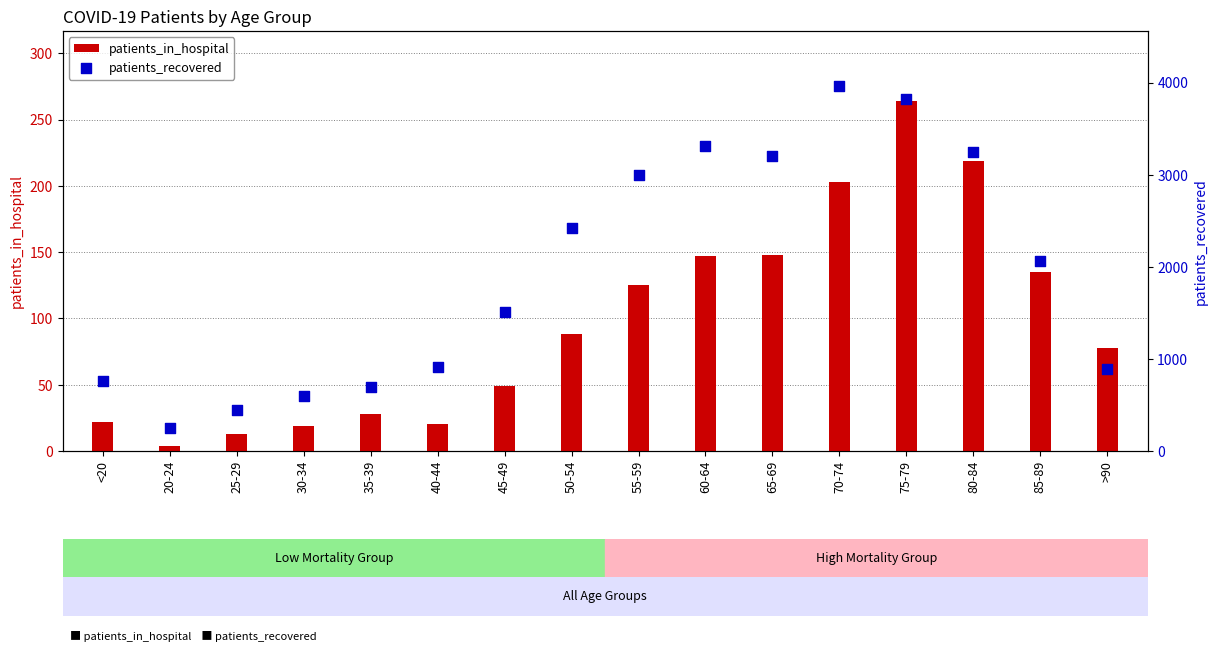

Is the value of patients_in_hospital at 80-84 greater than the value of patients_recovered at 50-54?

No